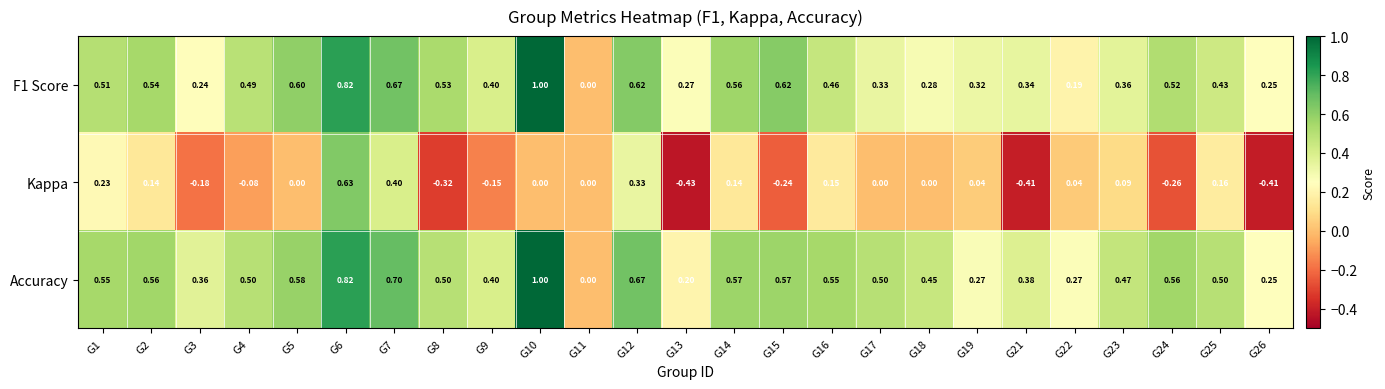

Which series has the widest spread of values?

Kappa